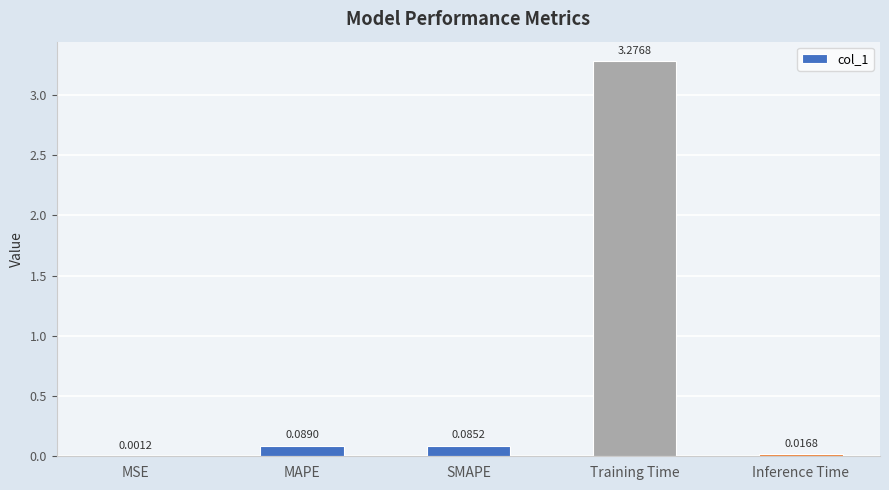

What is the change in value from MSE to SMAPE?

+0.1